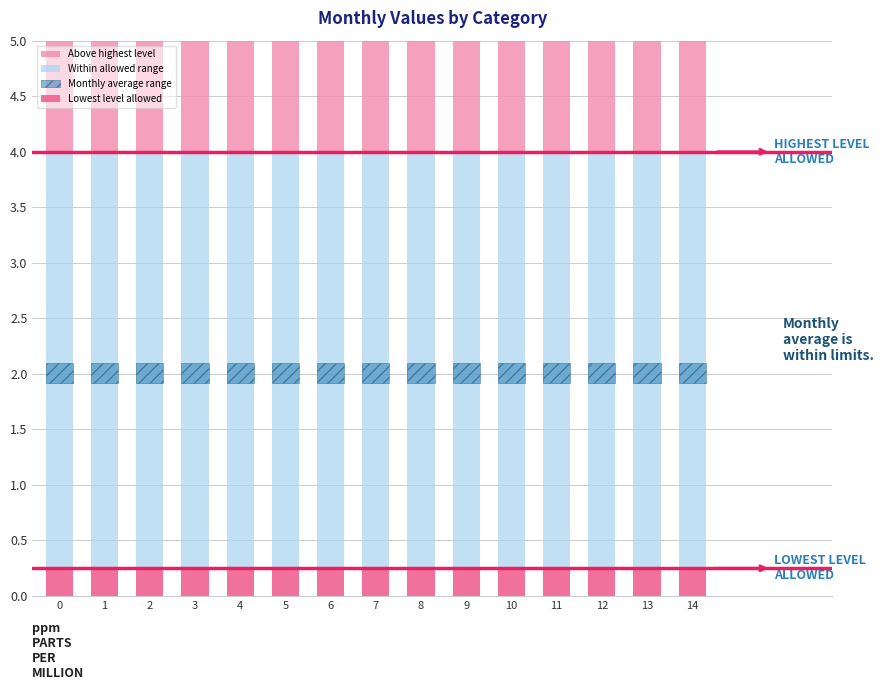

The Monthly average range series shows 0.3 at 13. True or false?

False